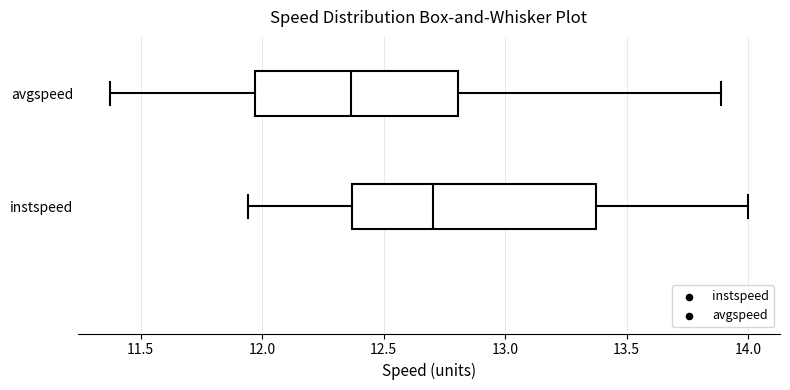

Reading bottom to top, transcribe this box plot: for each box, give where its median line is, the range the box spans, and where its two whiskers end, as read against the x-axis. The values are not printed on the chart, so give them approximately, as read against the axis.

instspeed: median 12.70, box 12.35 to 13.35, whiskers 11.95 to 14.00
avgspeed: median 12.35, box 11.95 to 12.80, whiskers 11.35 to 13.90